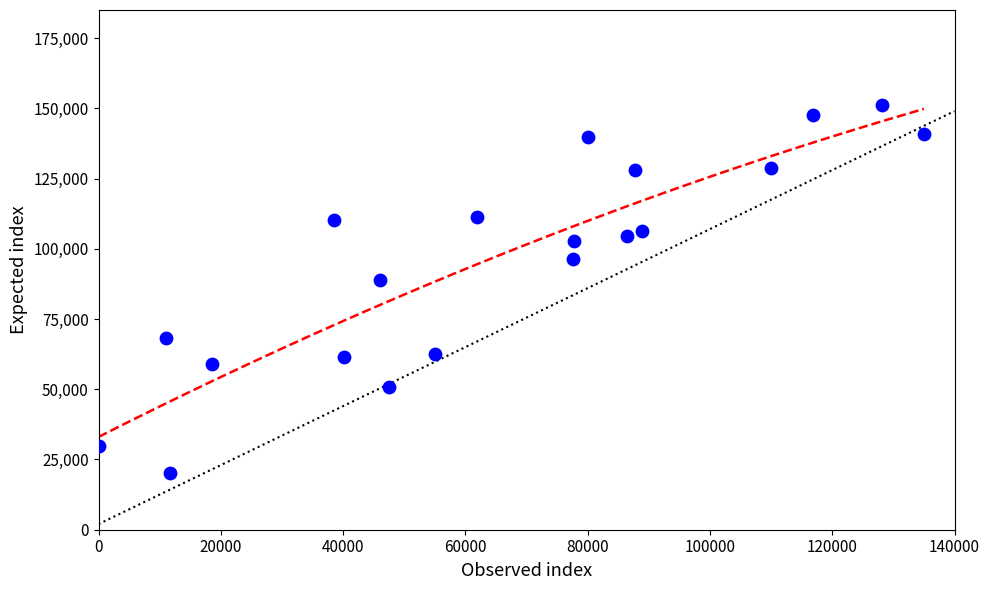

What Y value in the scatter plot is closest to 85776?

88987.1